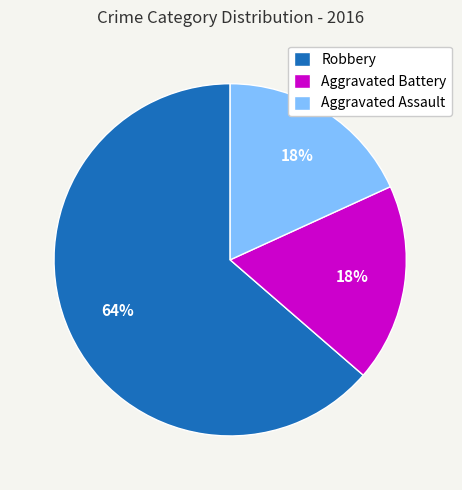

To the nearest percent, what portion does Robbery represent?

64%